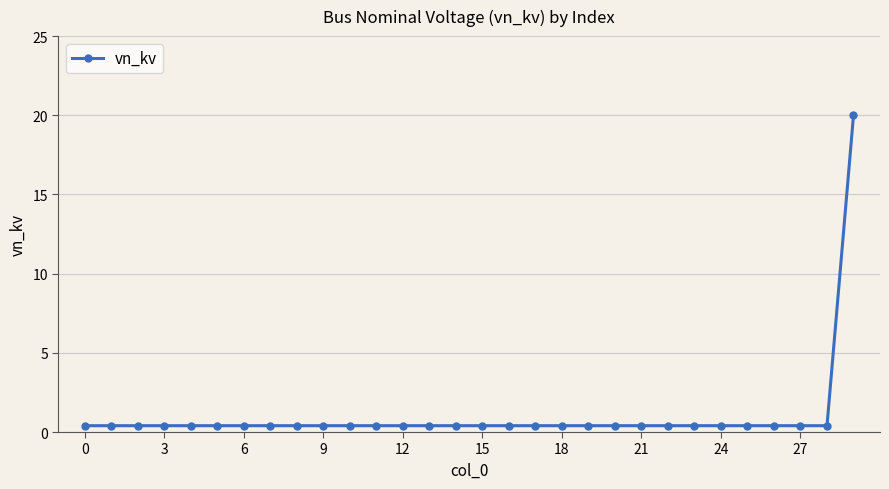

How many lines are shown in the chart?

1